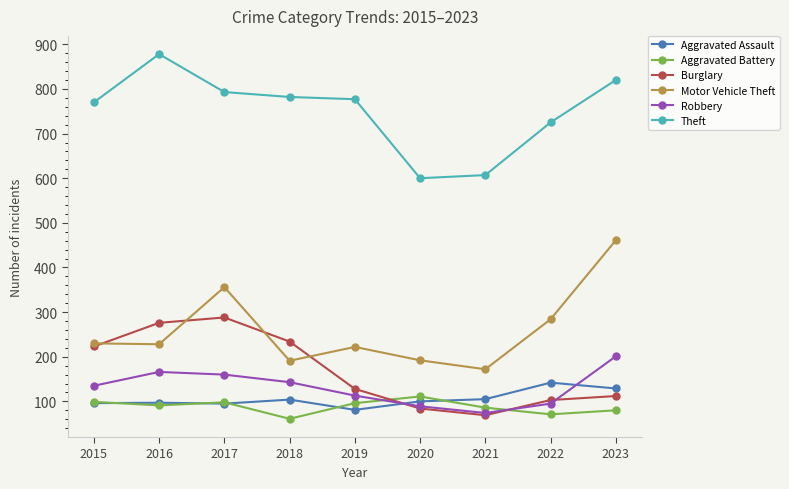

True or false: Aggravated Battery has more than 0 interior local peaks.

True